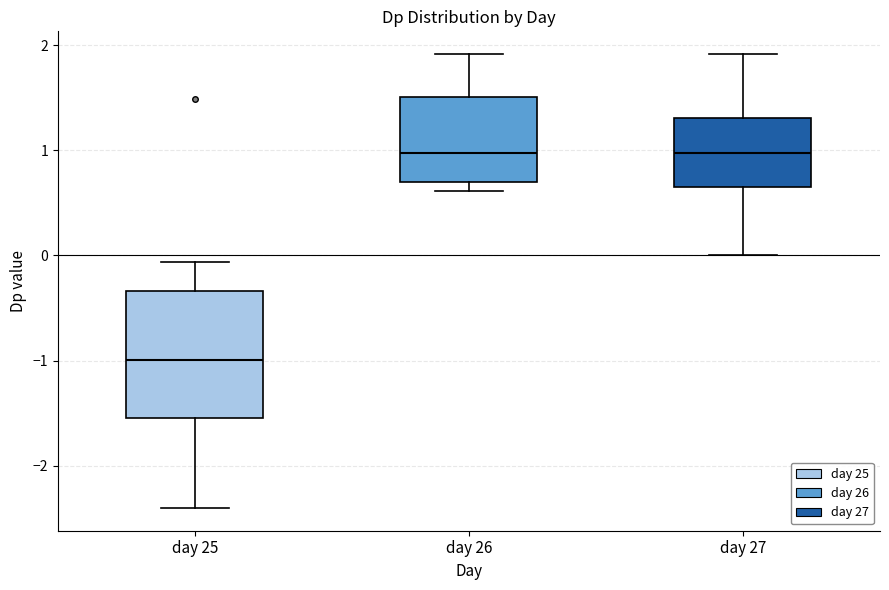

Which box is the tallest, from its lower edge to its upper edge?

day 25